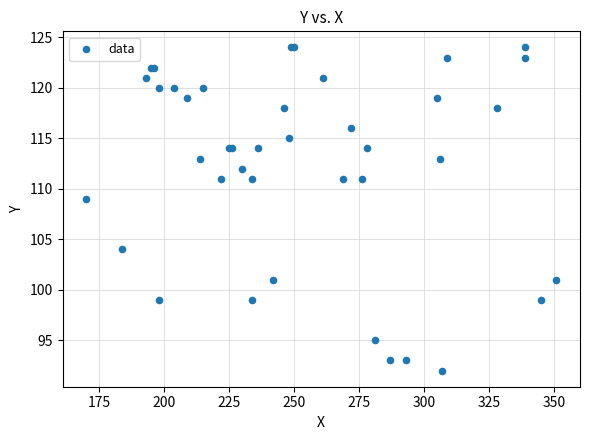

What Y value in the scatter plot is closest to 108?

109